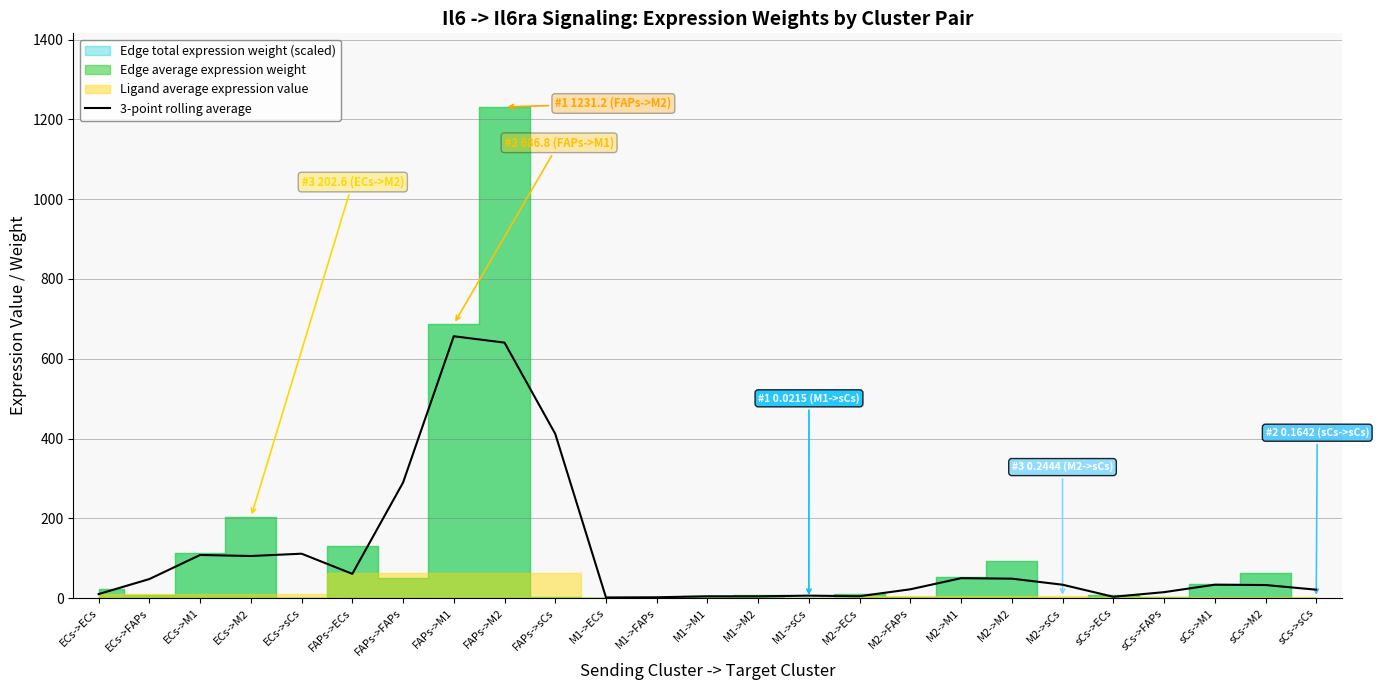

Is it true that the value at ECs->M1 is 108.0?

True